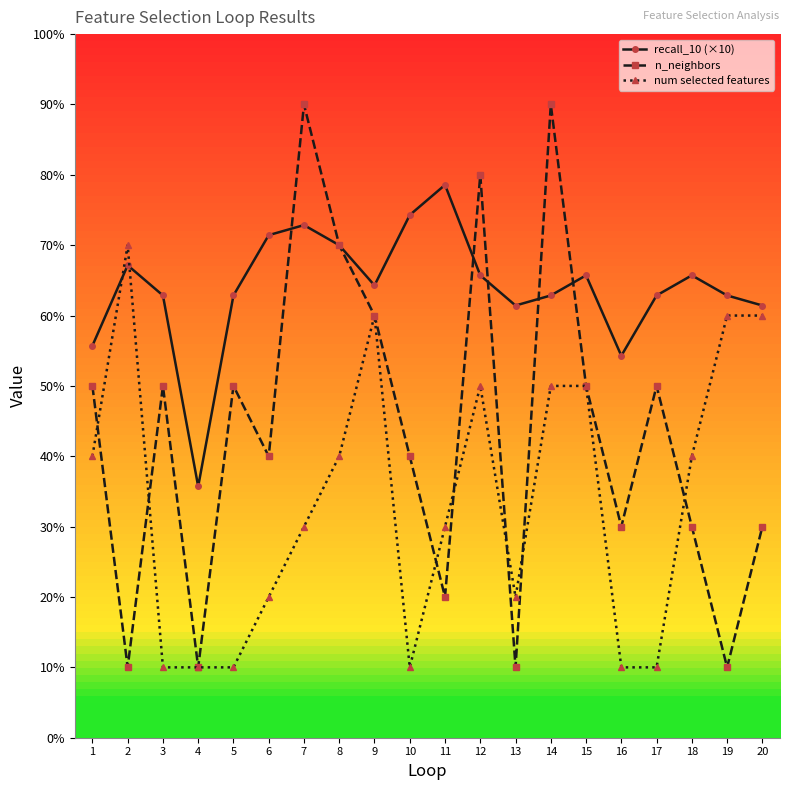

How many interior local peaks does the n_neighbors series have?

6